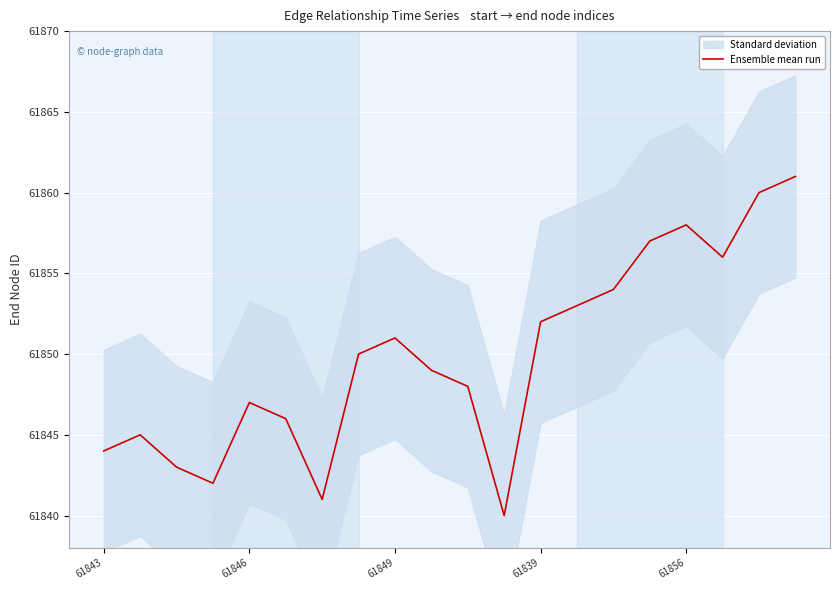

What is the highest value of the Ensemble mean run series?

61861